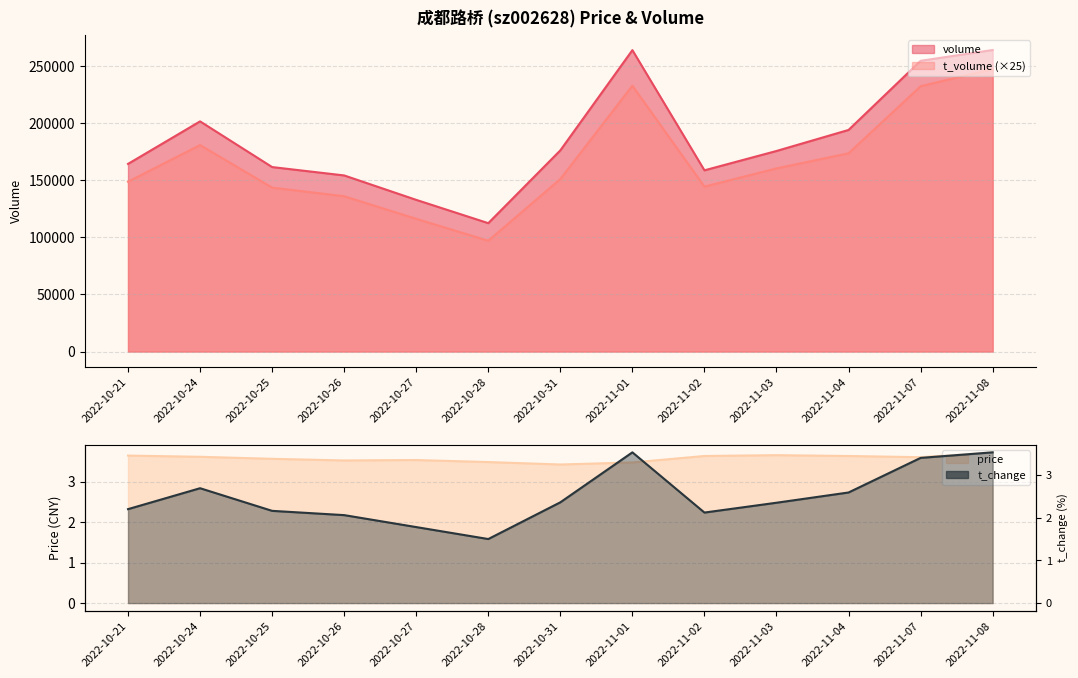

True or false: volume and price intersect in this chart.

False